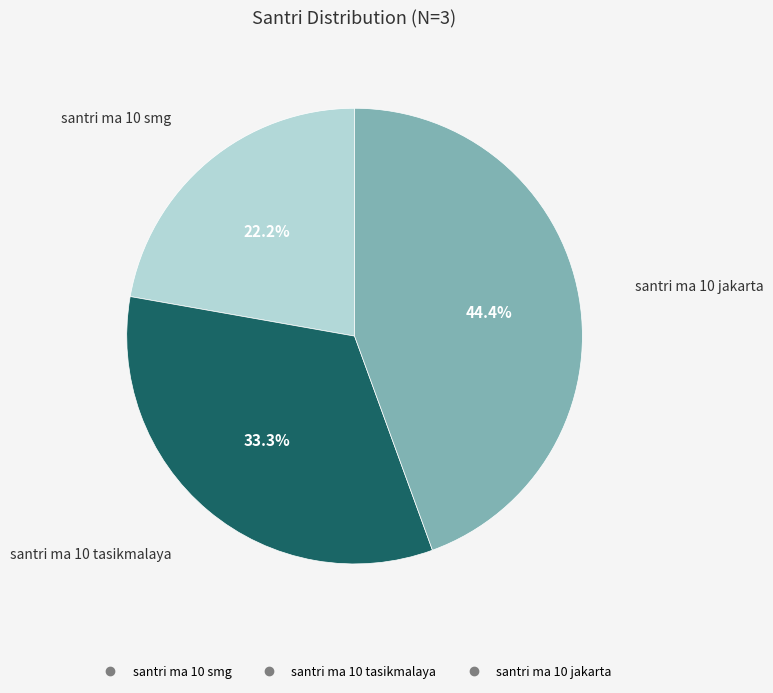

Does any single category account for the majority?

No